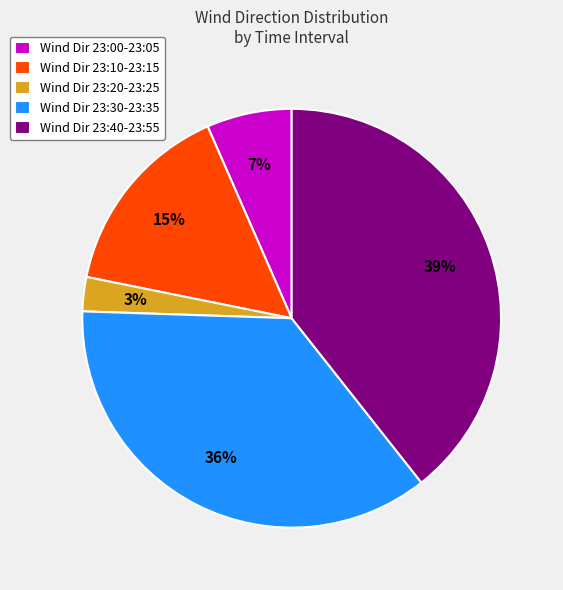

What is the largest slice in the pie chart?

Wind Dir 23:40-23:55